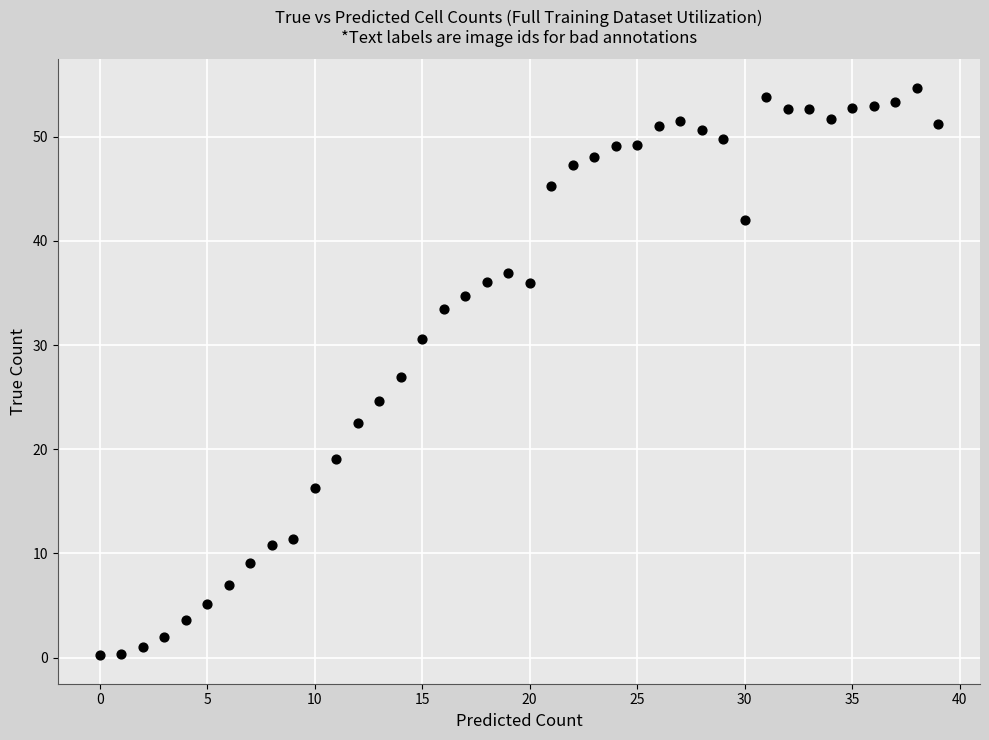

What is the range of Y values (max minus min)?

54.5